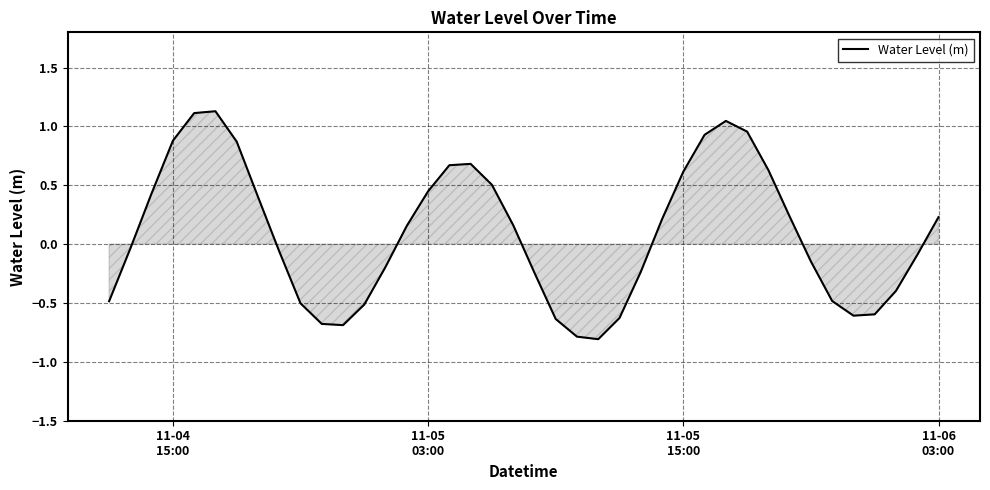

What is the sum of all values?

3.5